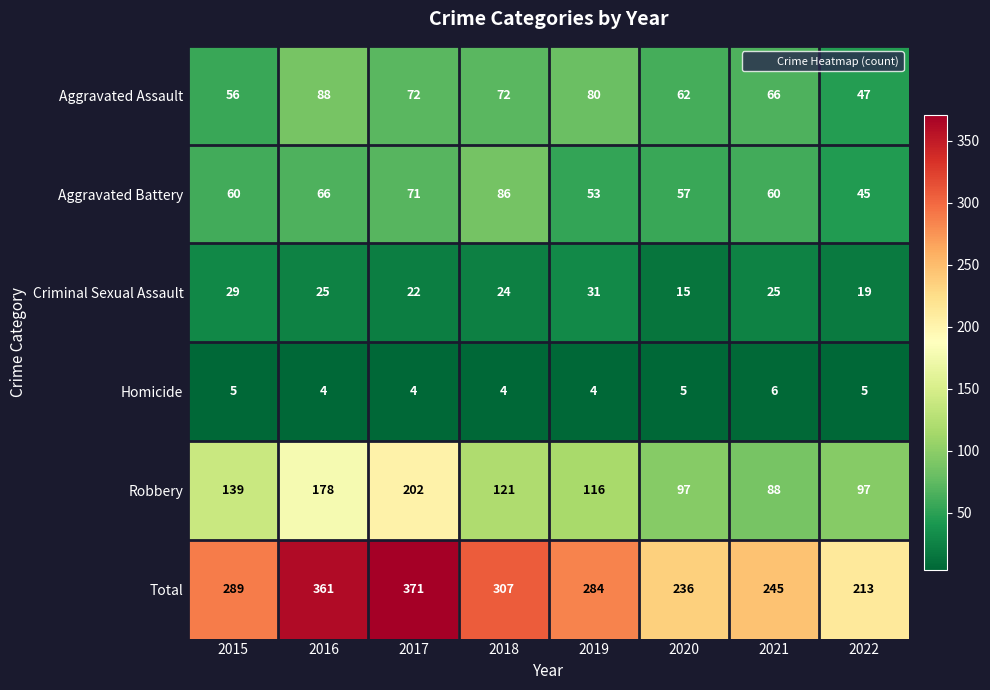

What is the average value of the Robbery series?

130